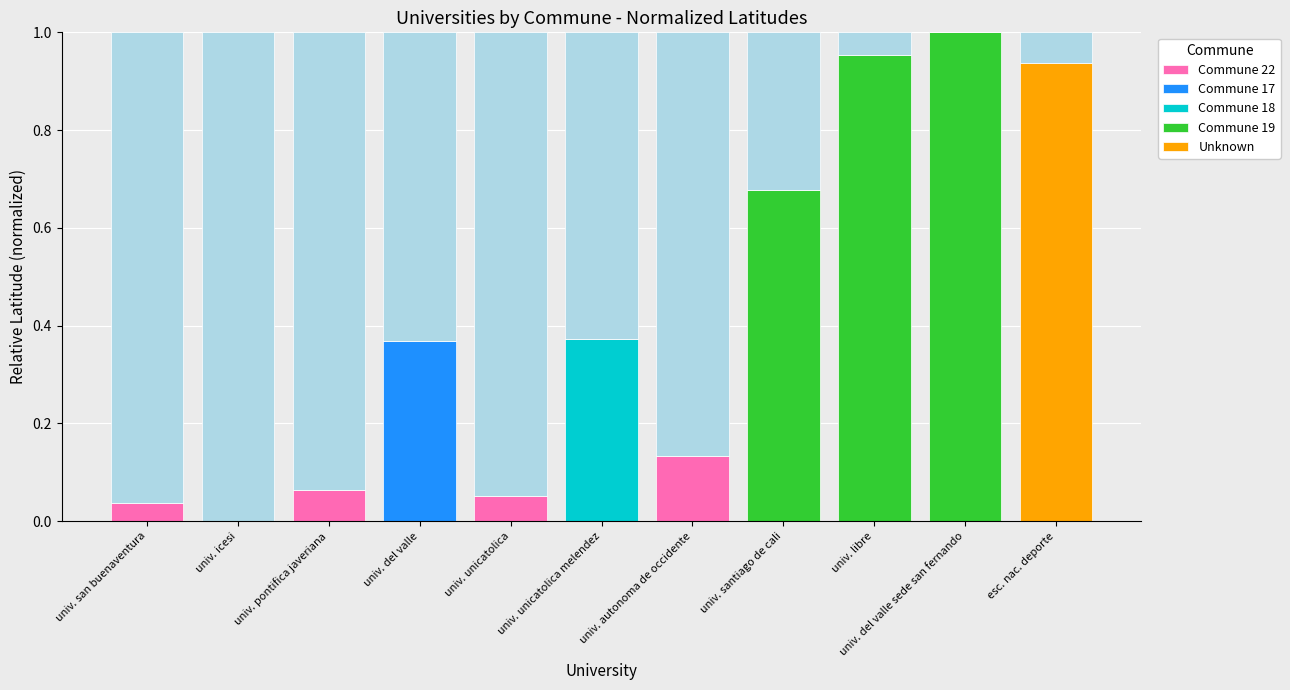

Reading left to right, extract all data points from this chart.

Commune 22: 0.0	0.0	0.1	0.0	0.1	0.0	0.1	0.0	0.0	0.0	0.0
Commune 17: 0.0	0.0	0.0	0.4	0.0	0.0	0.0	0.0	0.0	0.0	0.0
Commune 18: 0.0	0.0	0.0	0.0	0.0	0.4	0.0	0.0	0.0	0.0	0.0
Commune 19: 0.0	0.0	0.0	0.0	0.0	0.0	0.0	0.7	1.0	1.0	0.0
Unknown: 0.0	0.0	0.0	0.0	0.0	0.0	0.0	0.0	0.0	0.0	0.9